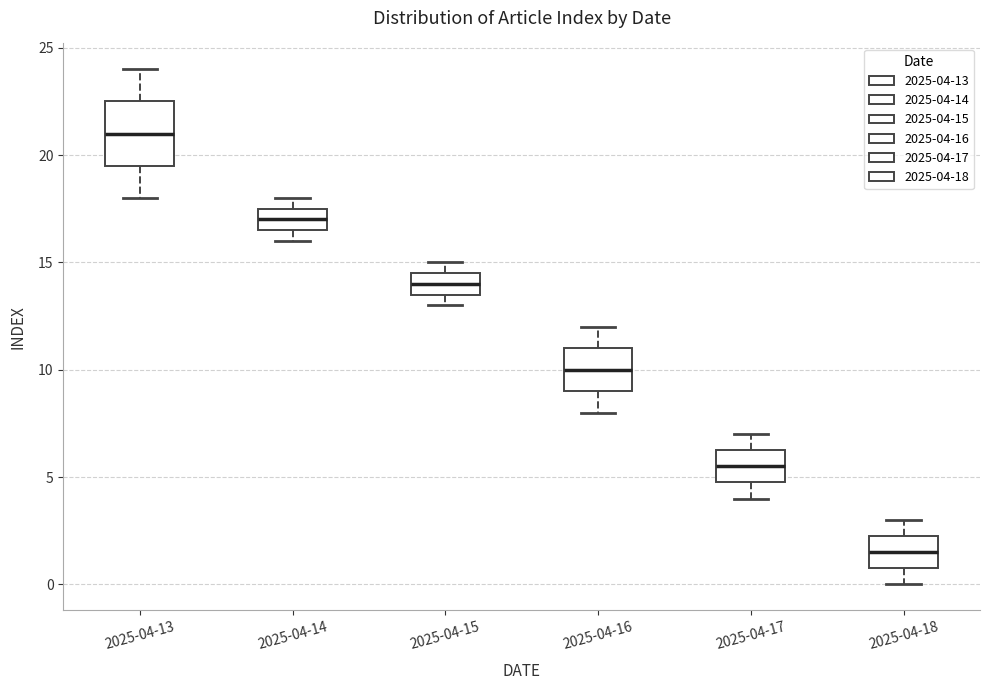

Reading left to right, read every box against the y-axis: the position of its median line, the range the box covers, and the ends of its whiskers. The values are not printed on the chart, so give them approximately, as read against the axis.

2025-04-13: median 21.0, box 19.5 to 22.5, whiskers 18.0 to 24.0
2025-04-14: median 17.0, box 16.5 to 17.5, whiskers 16.0 to 18.0
2025-04-15: median 14.0, box 13.5 to 14.5, whiskers 13.0 to 15.0
2025-04-16: median 10.0, box 9.0 to 11.0, whiskers 8.0 to 12.0
2025-04-17: median 5.5, box 5.0 to 6.5, whiskers 4.0 to 7.0
2025-04-18: median 1.5, box 1.0 to 2.5, whiskers 0.0 to 3.0